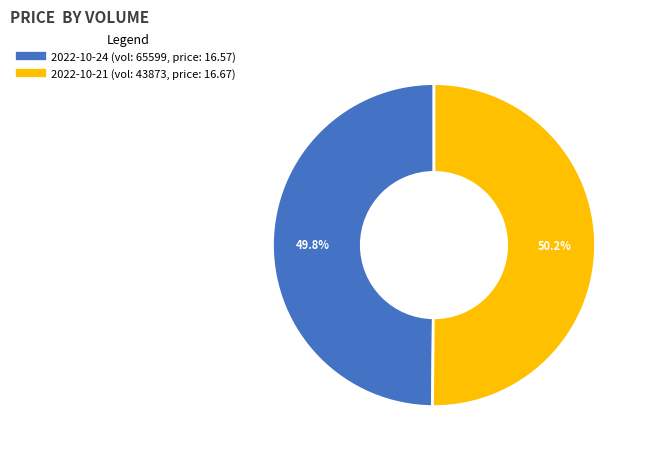

Do 2022-10-24 (vol: 65599, price: 16.57) and 2022-10-21 (vol: 43873, price: 16.67) together represent more than half of the pie?

Yes